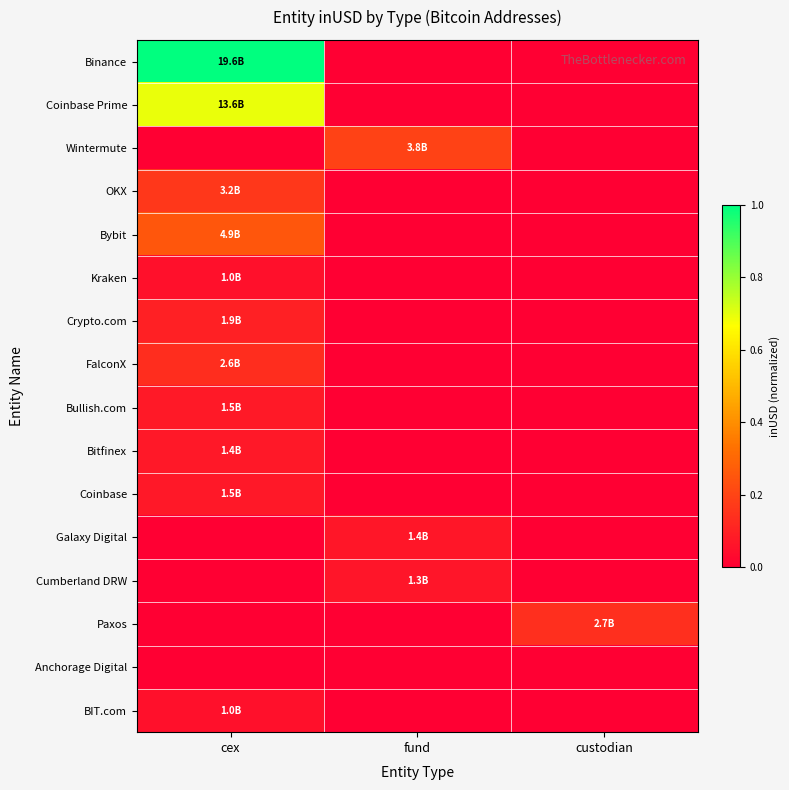

How many data points does each series have?

3